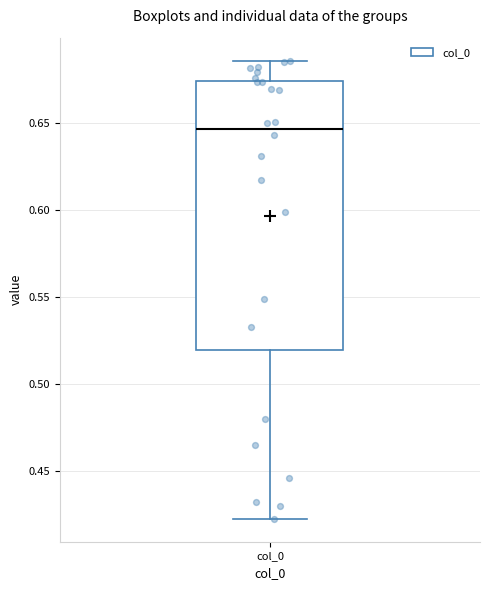

Transcribe this box plot: give where the median line is, the range the box spans, and where the two whiskers end, as read against the y-axis. The values are not printed on the chart, so give them approximately, as read against the axis.

median 0.645, box 0.520 to 0.675, whiskers 0.420 to 0.685